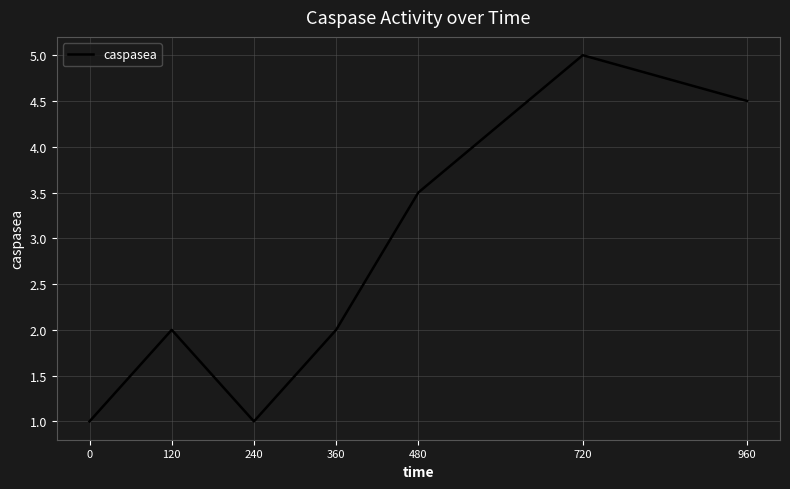

Is it true that the value at 360 is 3.3?

False